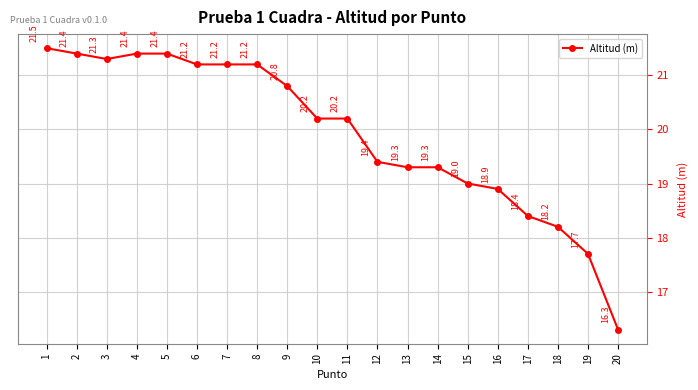

Is it true that the value at 19 is 27.6?

False